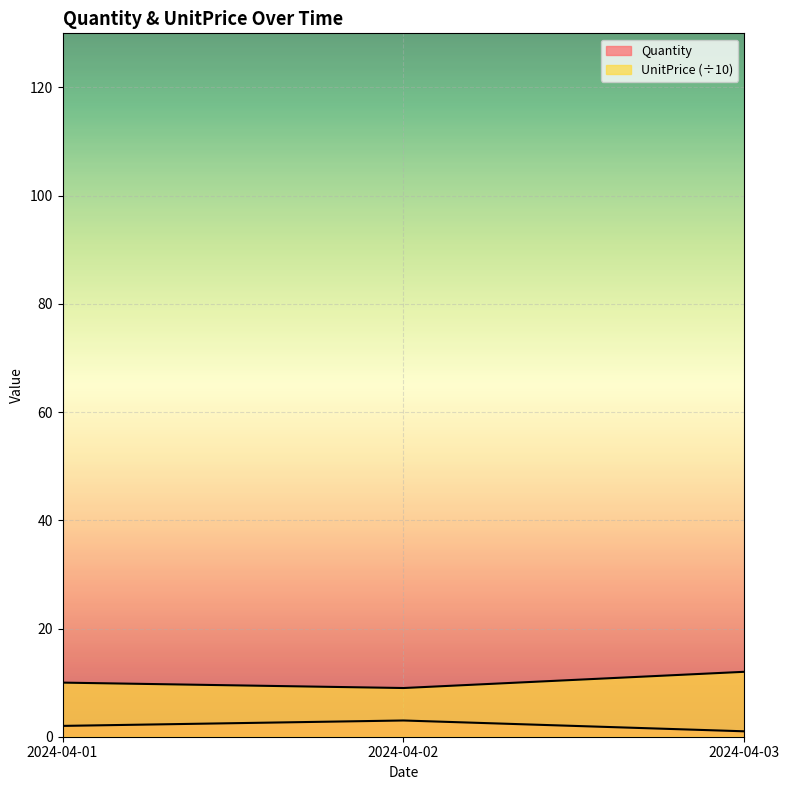

Does the chart display data point markers on the line(s)?

No